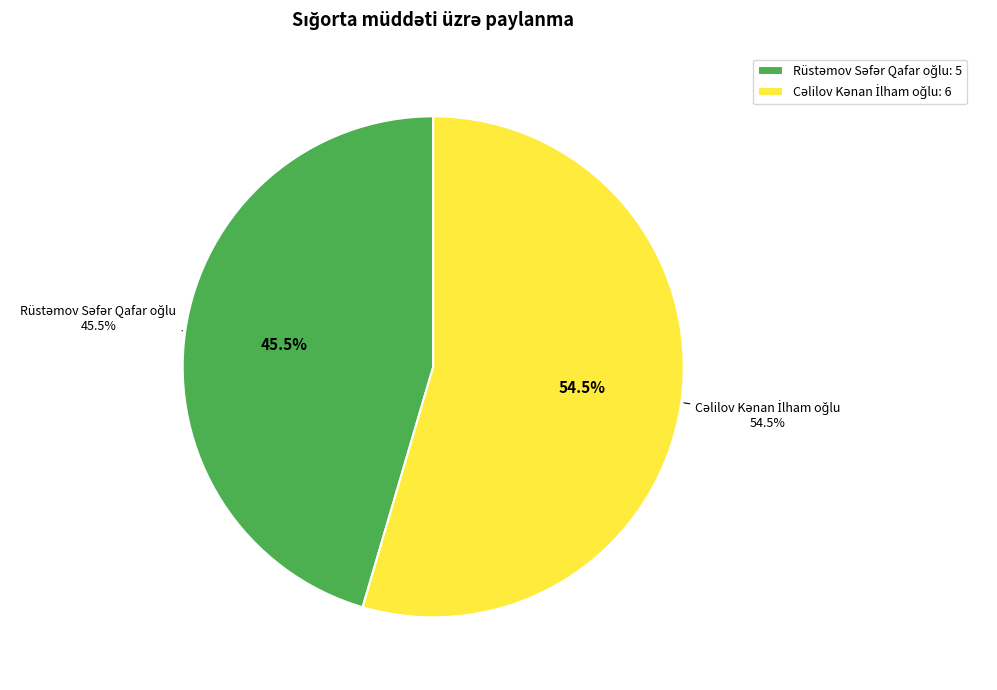

What percentage is the Cəlilov Kənan İlham oğlu slice, to the nearest percent?

55%